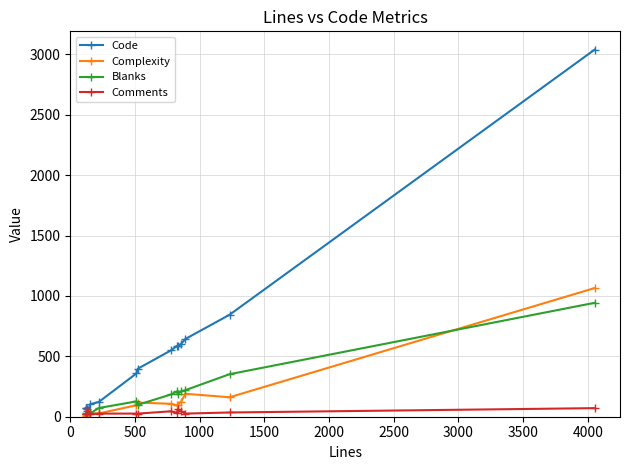

True or false: Complexity and Code intersect in this chart.

False